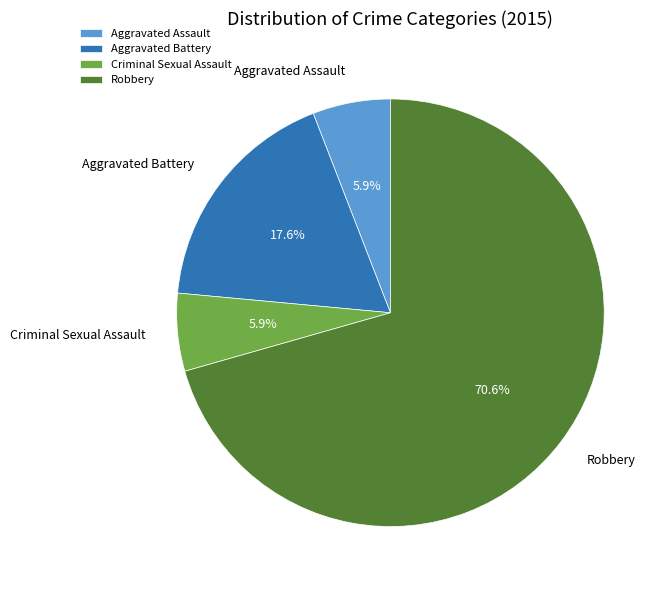

To the nearest percent, what is the difference between the largest and smallest slice percentages?

65%